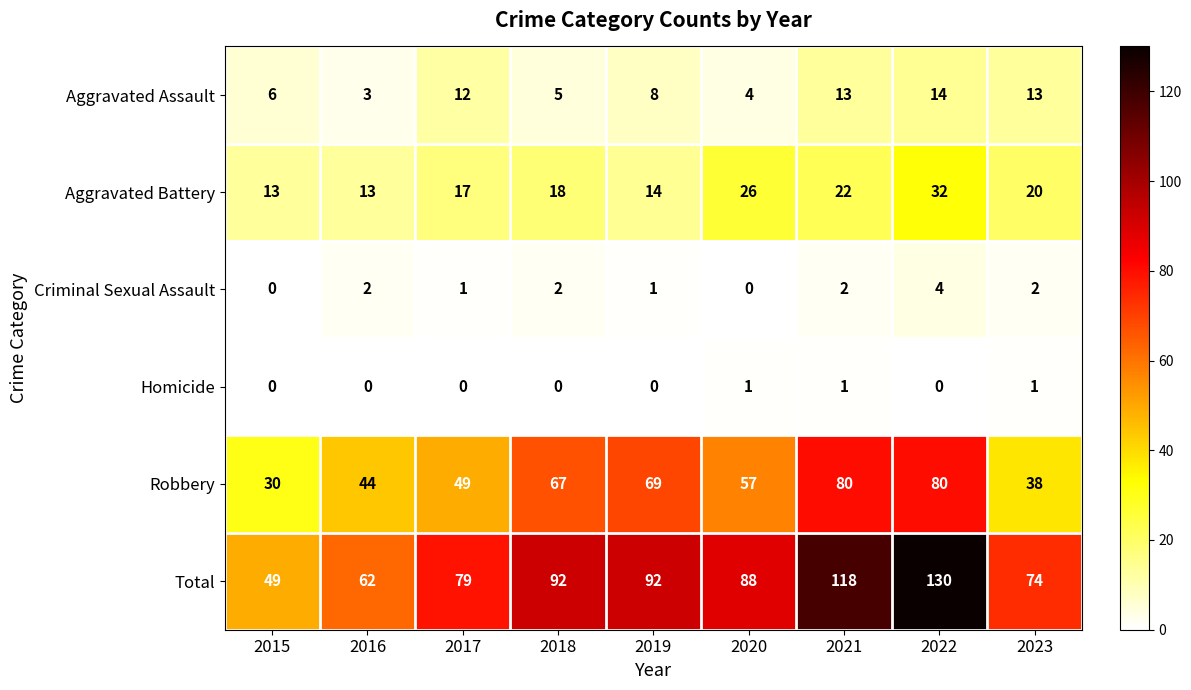

The Robbery series shows 17 at 2017. True or false?

False